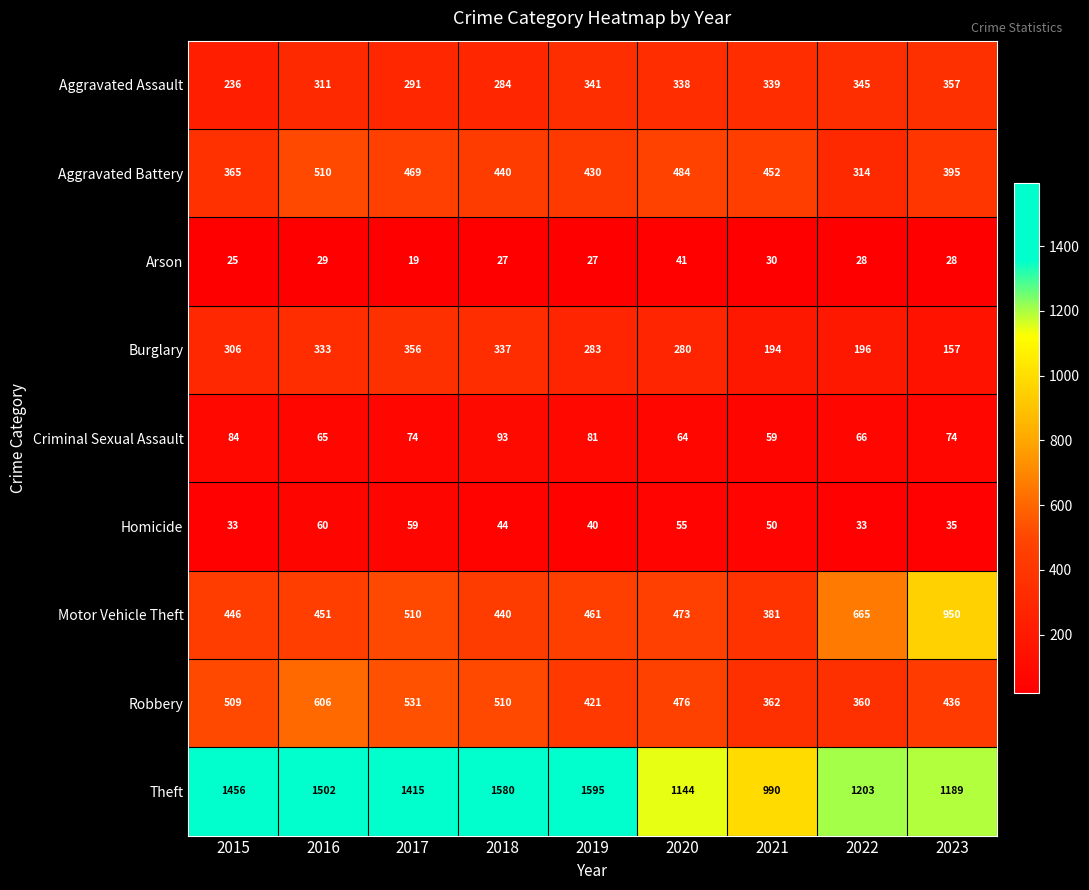

True or false: Homicide has a value of 33 at 2015.

True